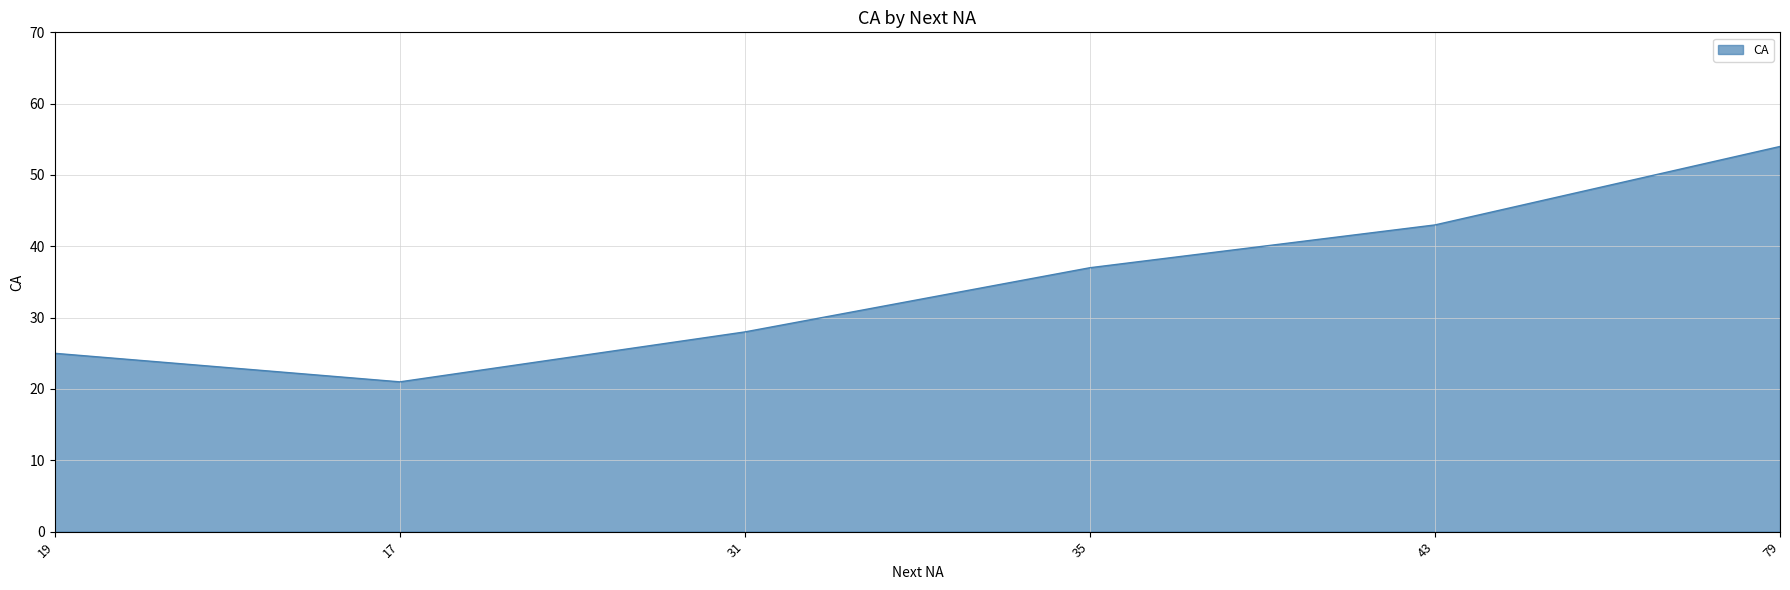

Does the chart have visible grid lines?

Yes